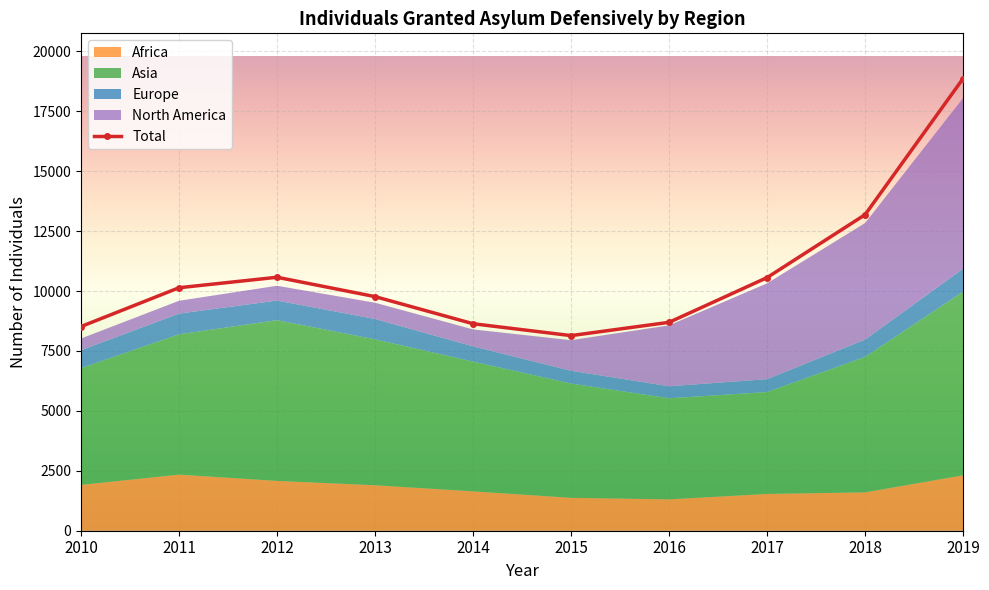

Reading left to right, list all the values displayed in this chart.

Total: 2010=8519	2011=10138	2012=10575	2013=9767	2014=8636	2015=8140	2016=8695	2017=10560	2018=13185	2019=18865
Africa: 2010=1912	2011=2340	2012=2078	2013=1897	2014=1643	2015=1372	2016=1308	2017=1535	2018=1600	2019=2311
Asia: 2010=4872	2011=5855	2012=6707	2013=6088	2014=5413	2015=4769	2016=4218	2017=4251	2018=5652	2019=7664
Europe: 2010=746	2011=864	2012=817	2013=850	2014=636	2015=532	2016=500	2017=537	2018=722	2019=955
North America: 2010=489	2011=535	2012=618	2013=678	2014=707	2015=1277	2016=2542	2017=3998	2018=4861	2019=7121